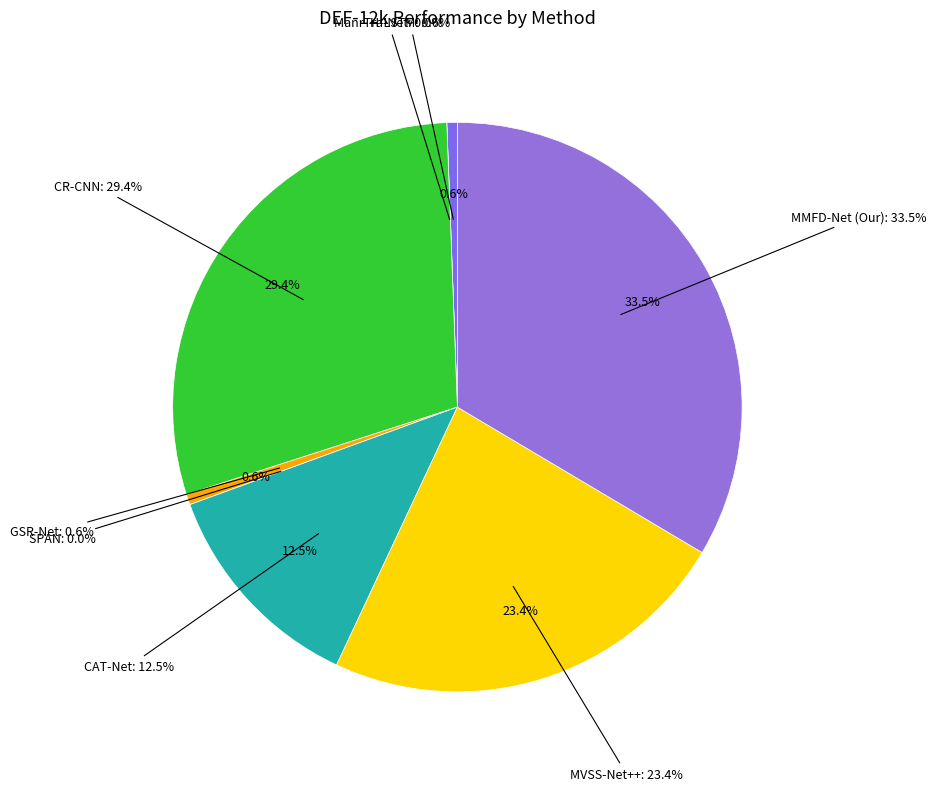

The MVSS-Net++ slice represents 23% of the pie. True or false?

True